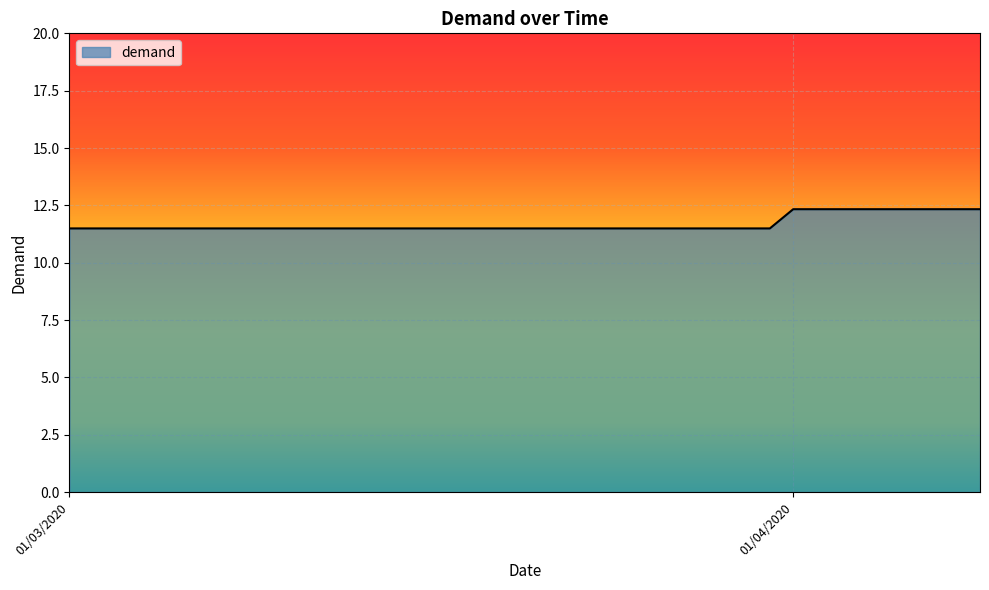

What is the greatest value displayed?

12.3